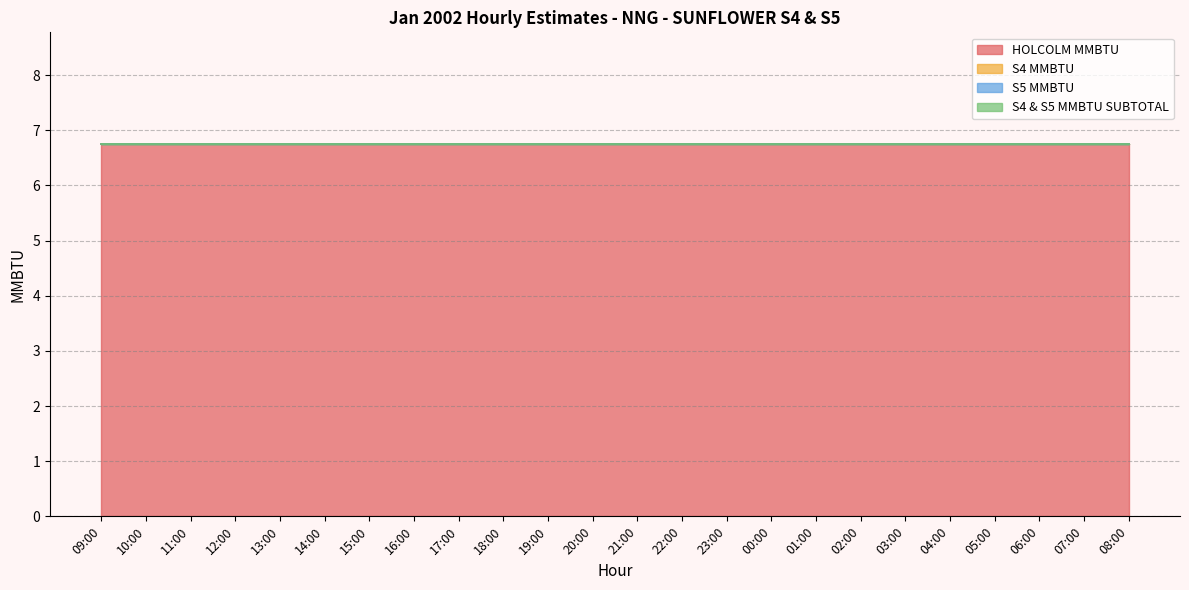

True or false: S4 MMBTU and S4 & S5 MMBTU SUBTOTAL intersect in this chart.

False